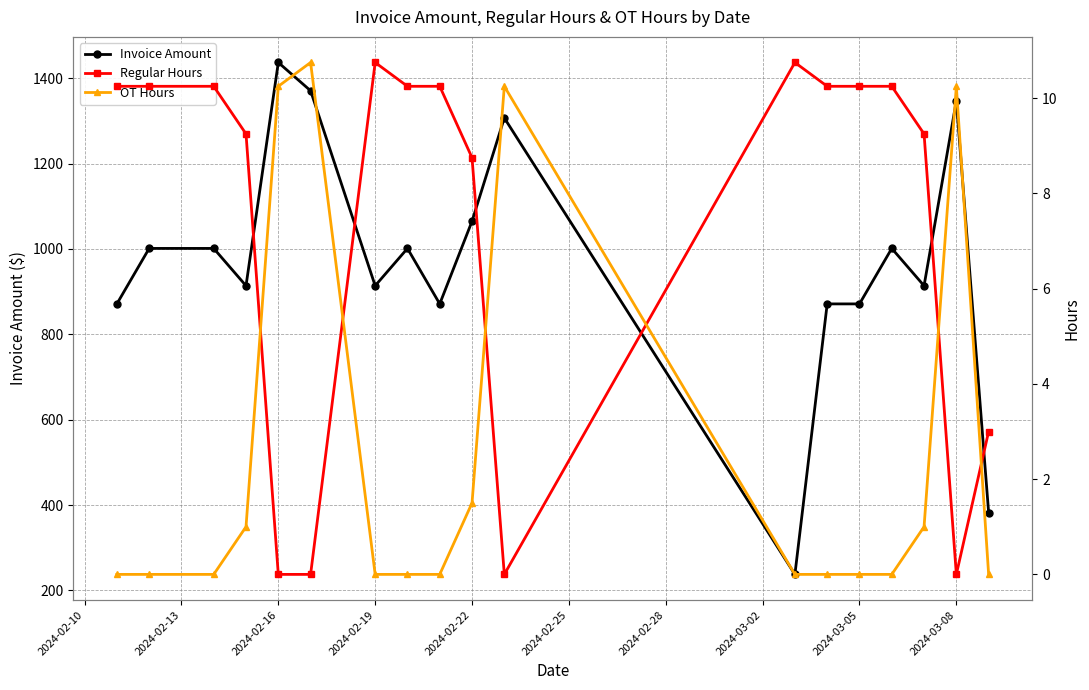

How many data points does each series have?

18